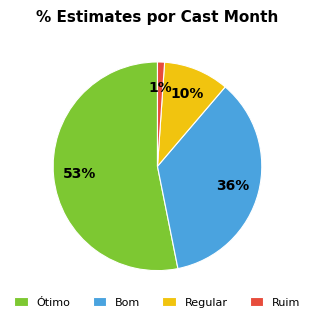

Which has a higher value, Ótimo or Regular?

Ótimo